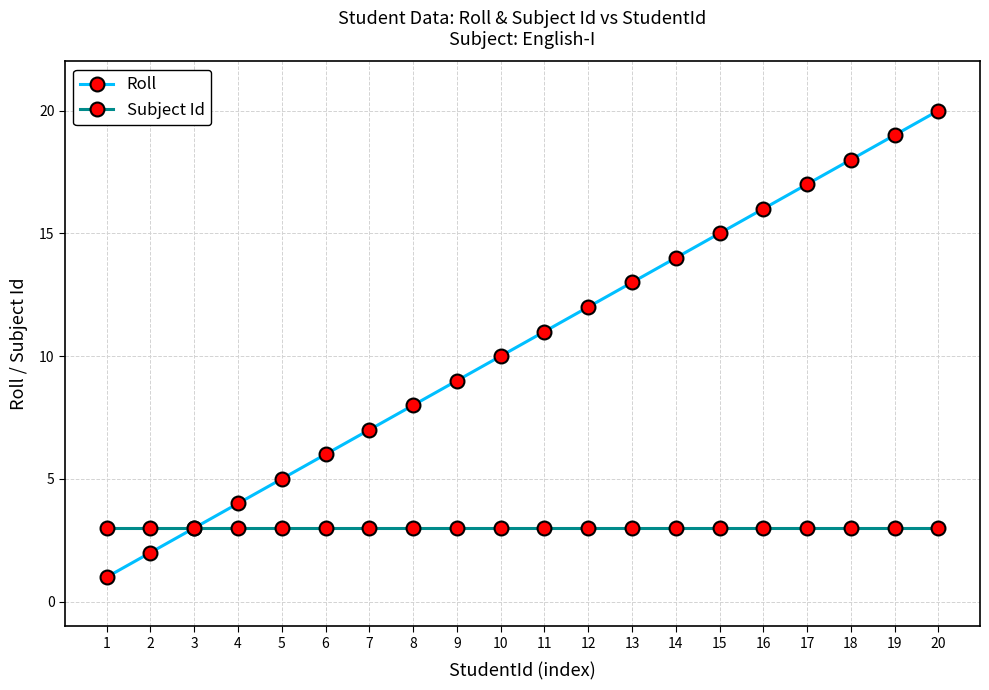

True or false: Roll has more than 2 points higher than both neighbors.

False